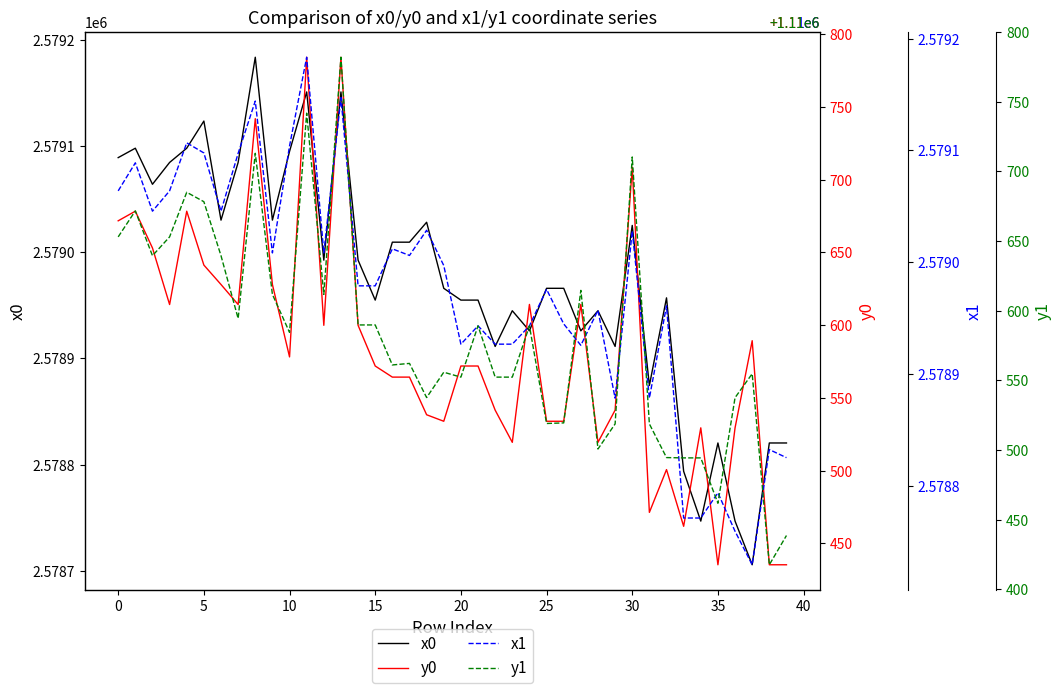

True or false: x1 and y0 cross at least once.

False